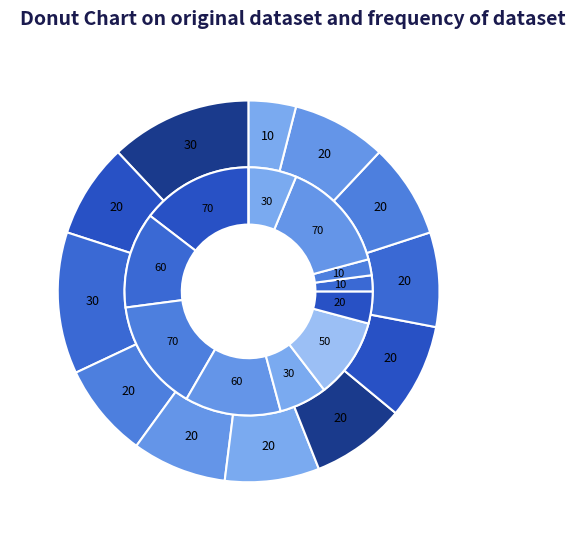

The Bengaluru FC slice represents 19% of the pie. True or false?

False